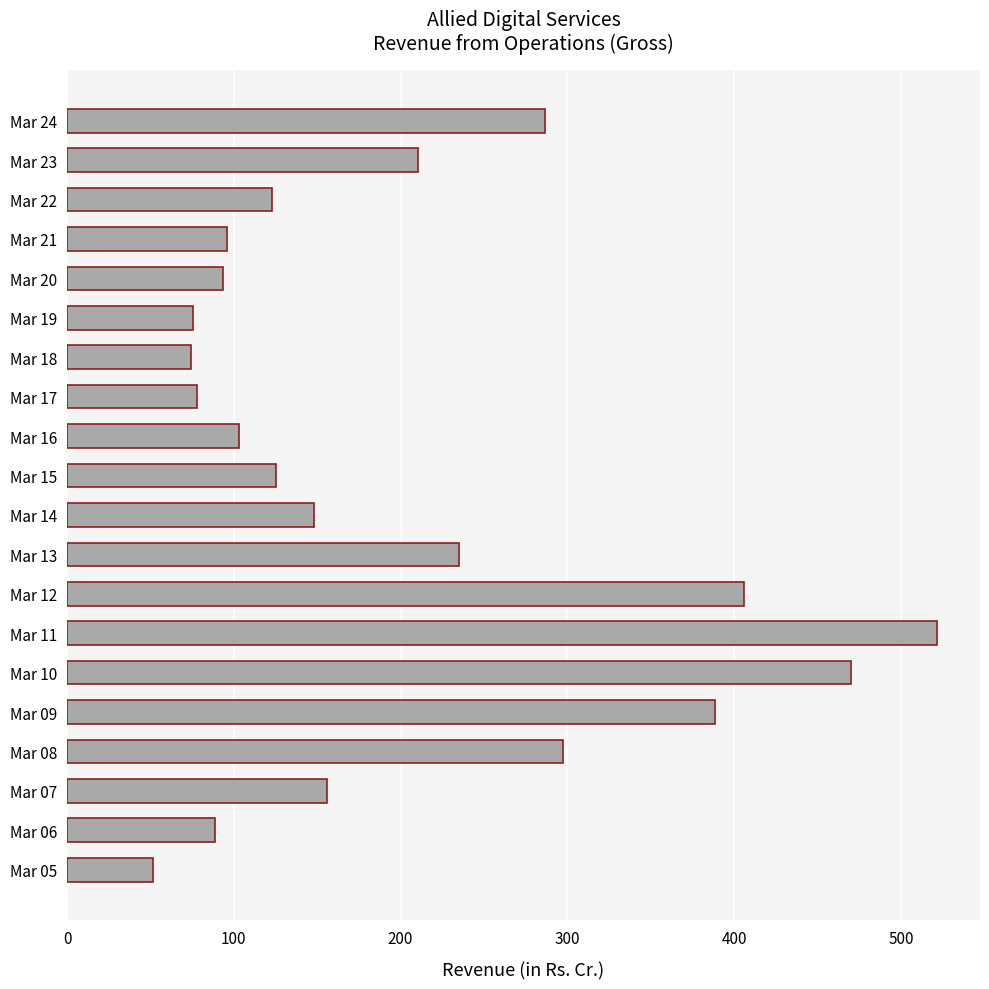

Which has a higher value, Mar 07 or Mar 13?

Mar 13